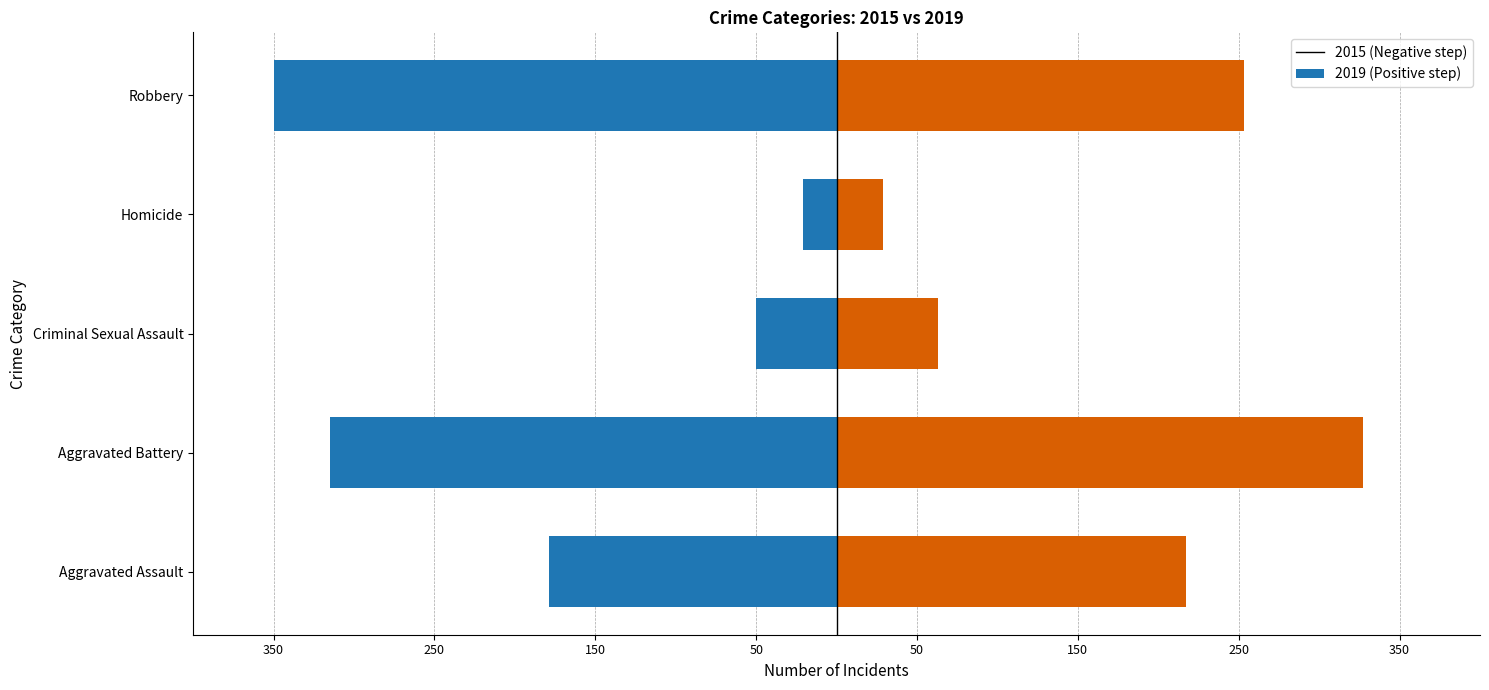

How many categories are shown in the chart?

5